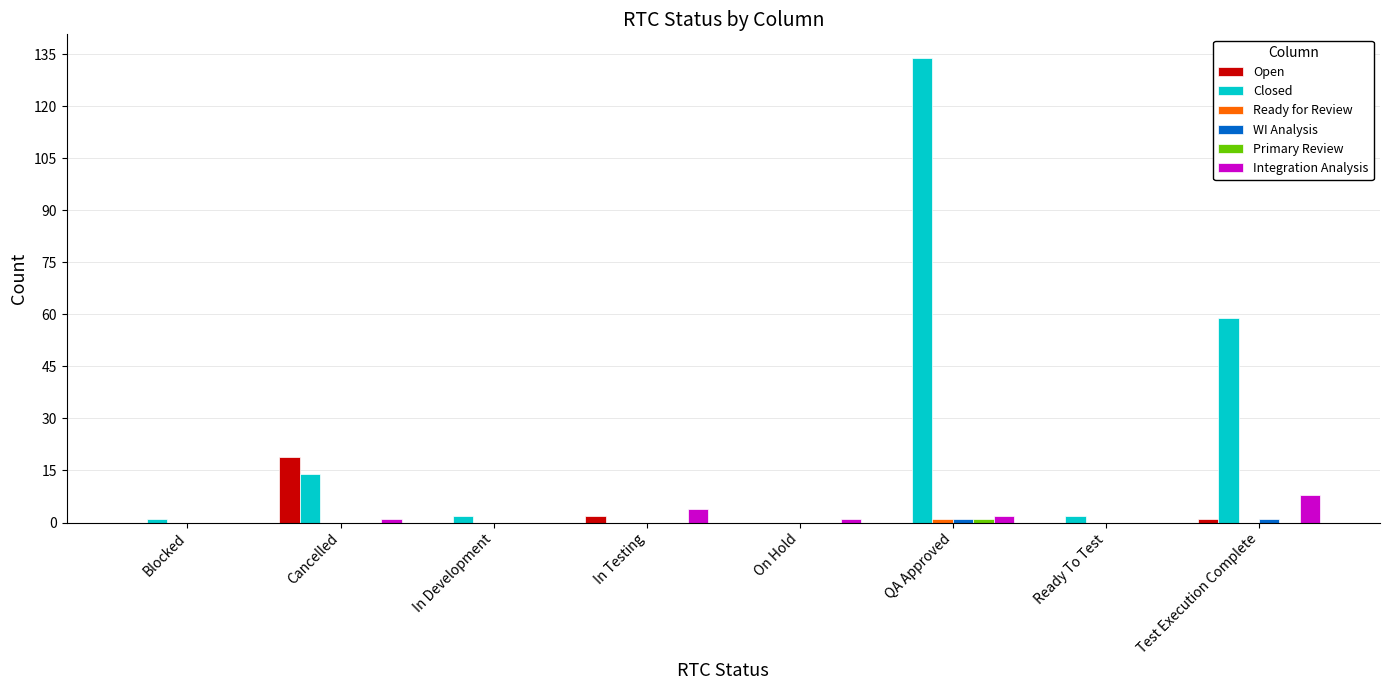

Which category has the highest value across all series?

QA Approved